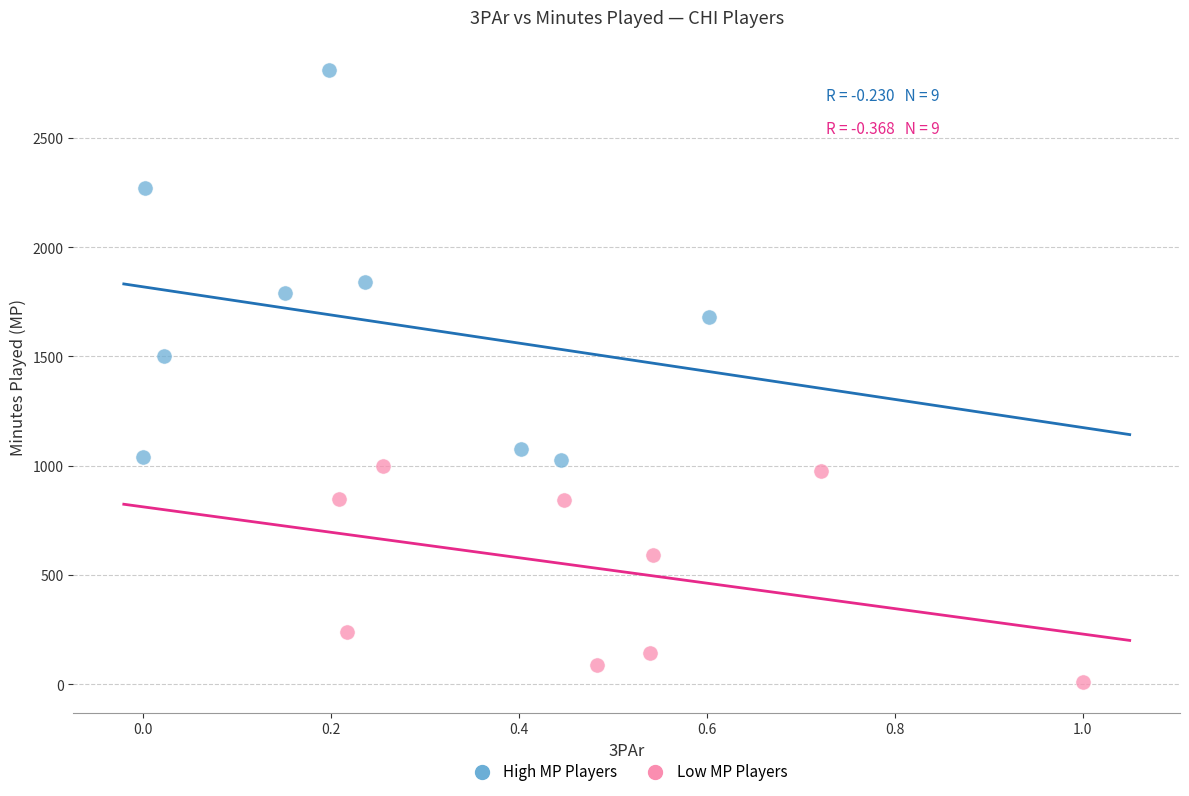

Which series has the largest Y range (max minus min)?

High MP Players